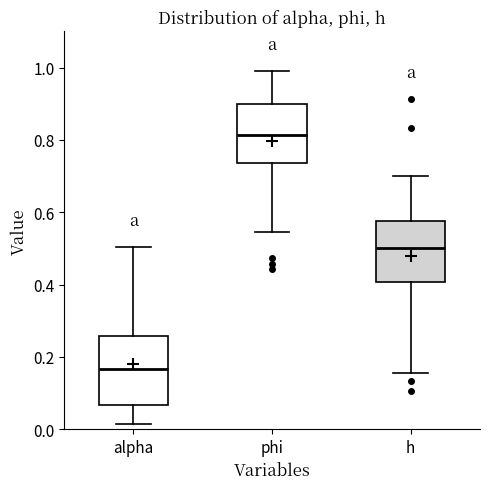

Which box's median line is the highest?

phi